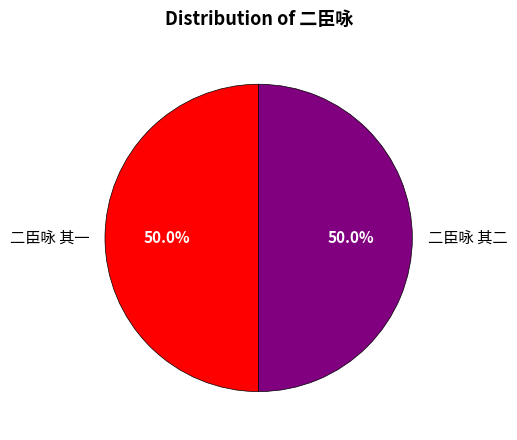

What is the ratio of the value at 二臣咏 其二 to the value at 二臣咏 其一?

1.0